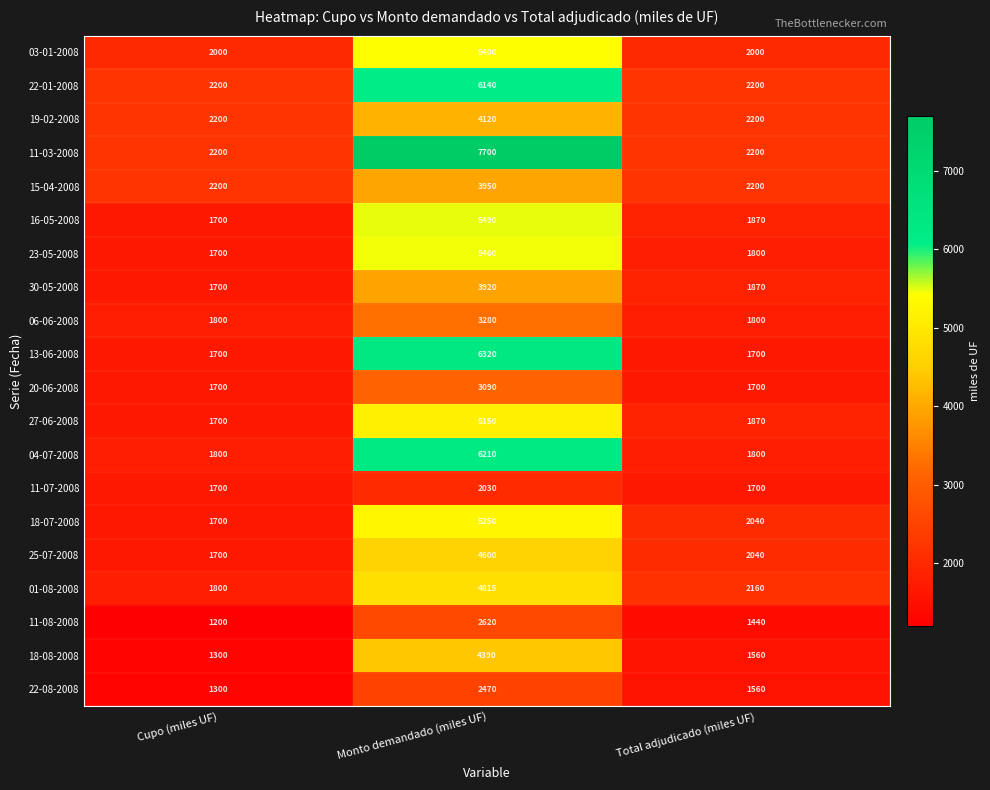

List the series in order of their peak value, lowest first.

11-07-2008, 22-08-2008, 11-08-2008, 20-06-2008, 06-06-2008, 30-05-2008, 15-04-2008, 19-02-2008, 18-08-2008, 25-07-2008, 01-08-2008, 27-06-2008, 18-07-2008, 03-01-2008, 23-05-2008, 16-05-2008, 22-01-2008, 04-07-2008, 13-06-2008, 11-03-2008